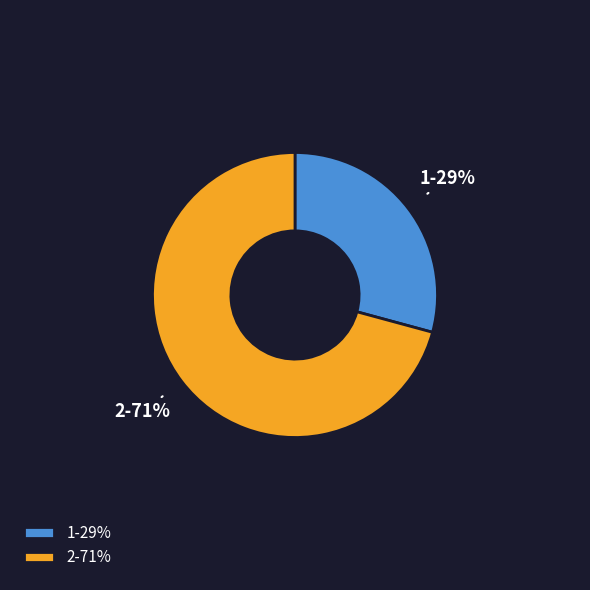

What percentage is the 2 slice, to the nearest percent?

71%